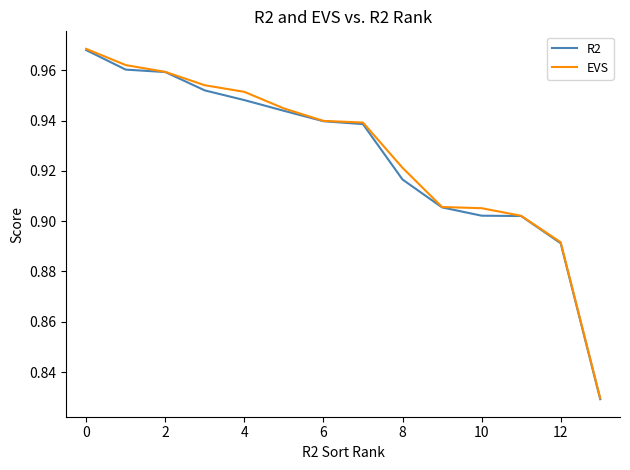

Which series has the widest spread of values?

EVS